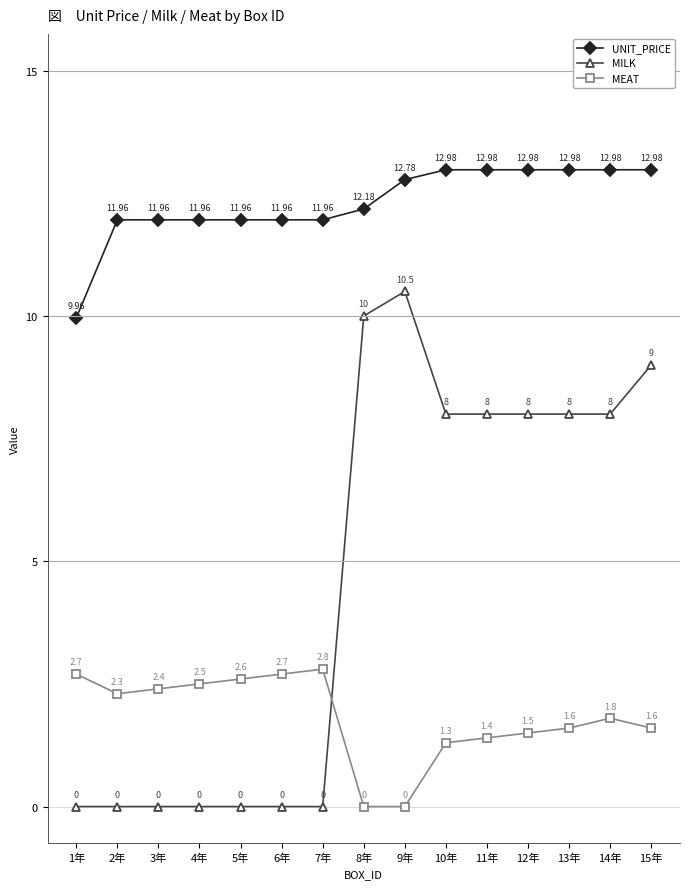

Reading left to right, transcribe all the data shown in this chart.

UNIT_PRICE: 10.0	12.0	12.0	12.0	12.0	12.0	12.0	12.2	12.8	13.0	13.0	13.0	13.0	13.0	13.0
MILK: 0.0	0.0	0.0	0.0	0.0	0.0	0.0	10.0	10.5	8.0	8.0	8.0	8.0	8.0	9.0
MEAT: 2.7	2.3	2.4	2.5	2.6	2.7	2.8	0.0	0.0	1.3	1.4	1.5	1.6	1.8	1.6